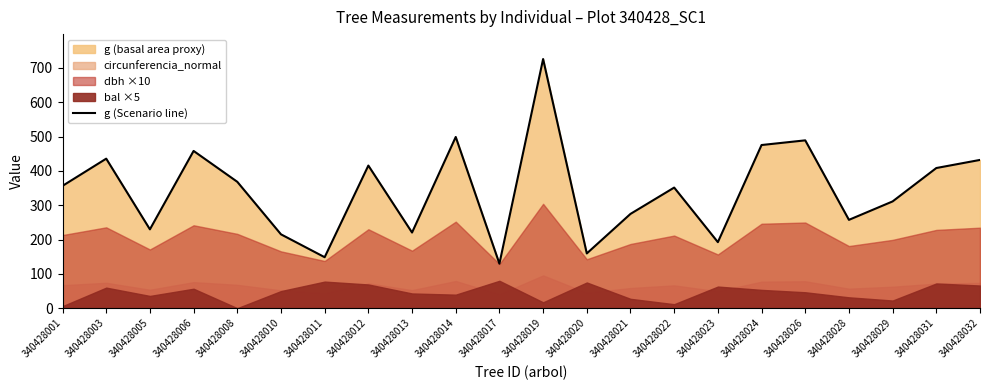

Where is the first local maximum?

340428003